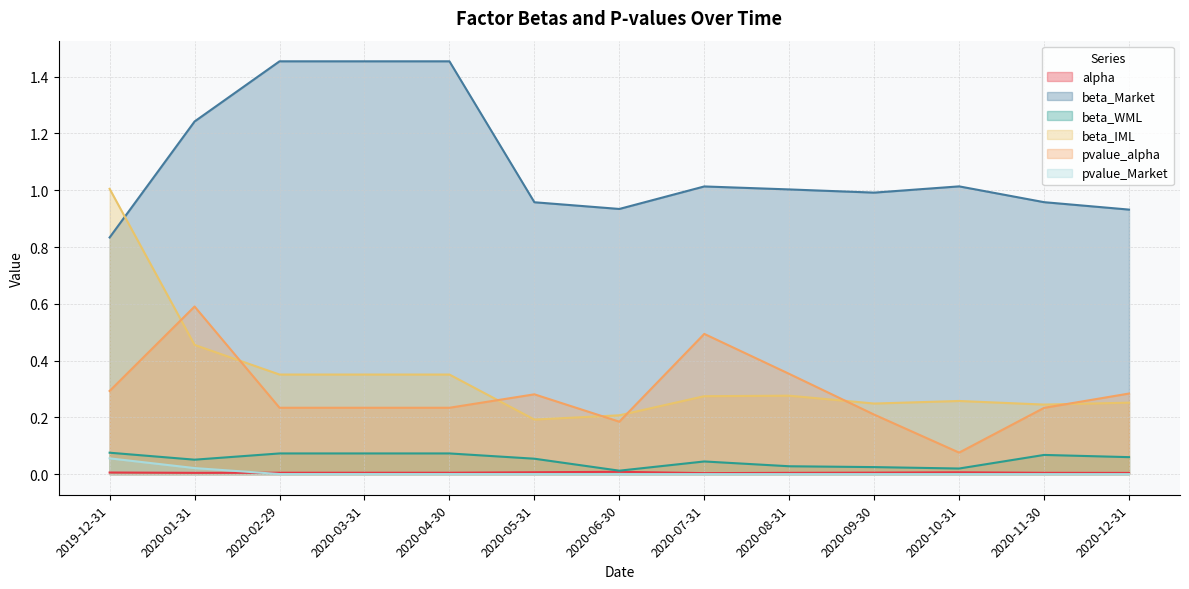

Reading left to right, list all the values displayed in this chart.

alpha: 2019-12-31=0.0	2020-01-31=0.0	2020-02-29=0.0	2020-03-31=0.0	2020-04-30=0.0	2020-05-31=0.0	2020-06-30=0.0	2020-07-31=0.0	2020-08-31=0.0	2020-09-30=0.0	2020-10-31=0.0	2020-11-30=0.0	2020-12-31=0.0
beta_Market: 2019-12-31=0.8	2020-01-31=1.2	2020-02-29=1.5	2020-03-31=1.5	2020-04-30=1.5	2020-05-31=1.0	2020-06-30=0.9	2020-07-31=1.0	2020-08-31=1.0	2020-09-30=1.0	2020-10-31=1.0	2020-11-30=1.0	2020-12-31=0.9
beta_WML: 2019-12-31=0.1	2020-01-31=0.1	2020-02-29=0.1	2020-03-31=0.1	2020-04-30=0.1	2020-05-31=0.1	2020-06-30=0.0	2020-07-31=0.0	2020-08-31=0.0	2020-09-30=0.0	2020-10-31=0.0	2020-11-30=0.1	2020-12-31=0.1
beta_IML: 2019-12-31=1.0	2020-01-31=0.5	2020-02-29=0.4	2020-03-31=0.4	2020-04-30=0.4	2020-05-31=0.2	2020-06-30=0.2	2020-07-31=0.3	2020-08-31=0.3	2020-09-30=0.2	2020-10-31=0.3	2020-11-30=0.2	2020-12-31=0.3
pvalue_alpha: 2019-12-31=0.3	2020-01-31=0.6	2020-02-29=0.2	2020-03-31=0.2	2020-04-30=0.2	2020-05-31=0.3	2020-06-30=0.2	2020-07-31=0.5	2020-08-31=0.4	2020-09-30=0.2	2020-10-31=0.1	2020-11-30=0.2	2020-12-31=0.3
pvalue_Market: 2019-12-31=0.1	2020-01-31=0.0	2020-02-29=0.0	2020-03-31=0.0	2020-04-30=0.0	2020-05-31=0.0	2020-06-30=0.0	2020-07-31=0.0	2020-08-31=0.0	2020-09-30=0.0	2020-10-31=0.0	2020-11-30=0.0	2020-12-31=0.0